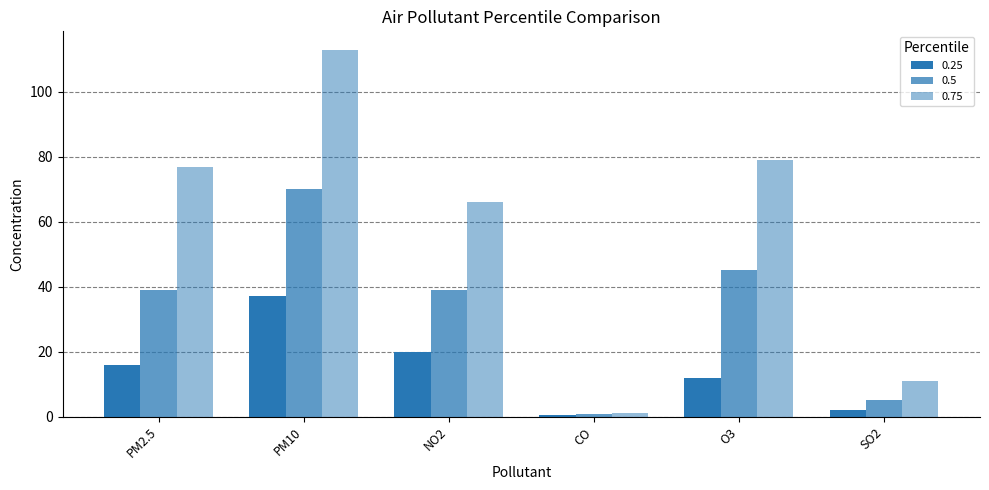

What is the highest value of the 0.5 series?

70.0